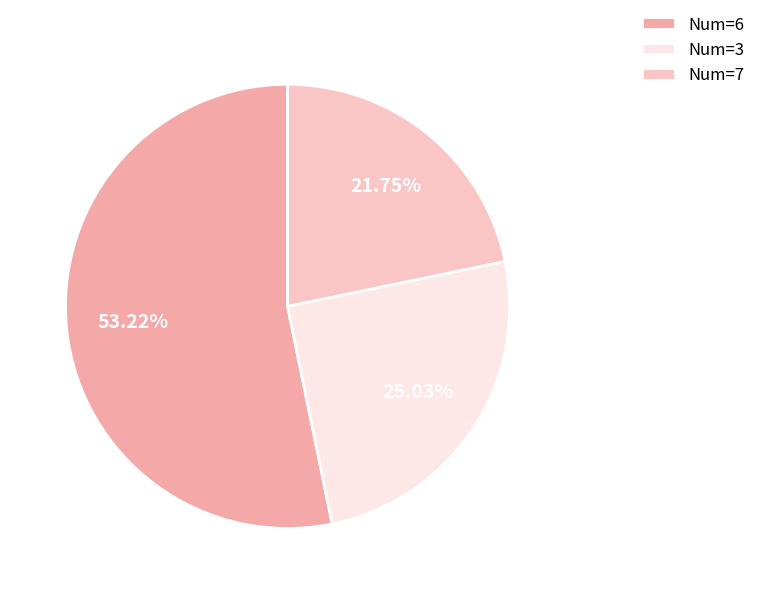

Combined, do Num=3 and Num=6 account for over 50%?

Yes